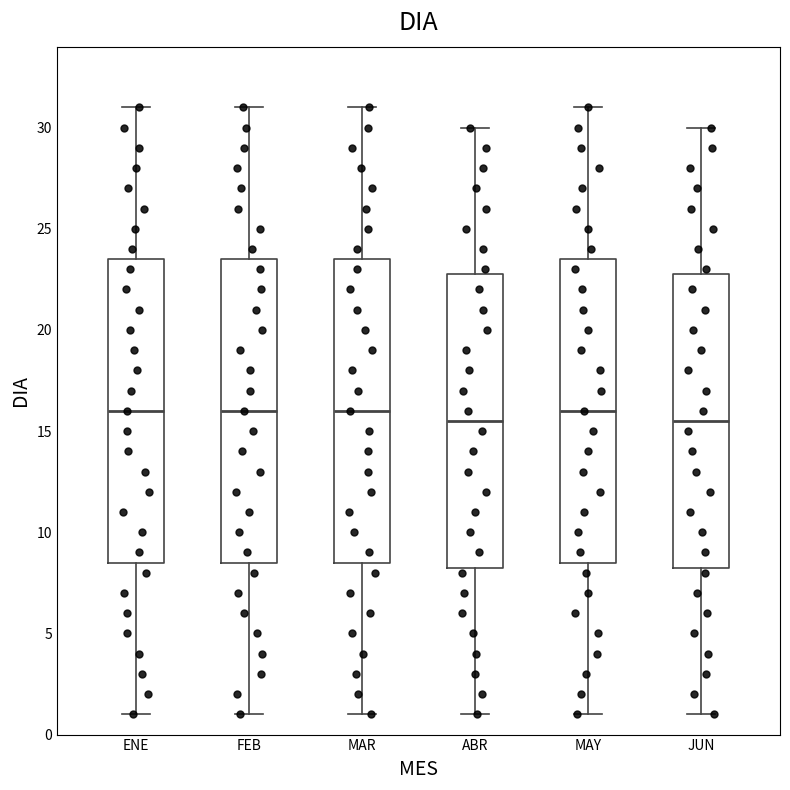

Reading left to right, read every box against the y-axis: the position of its median line, the range the box covers, and the ends of its whiskers. The values are not printed on the chart, so give them approximately, as read against the axis.

ENE: median 16.0, box 8.5 to 23.5, whiskers 1.0 to 31.0
FEB: median 16.0, box 8.5 to 23.5, whiskers 1.0 to 31.0
MAR: median 16.0, box 8.5 to 23.5, whiskers 1.0 to 31.0
ABR: median 15.5, box 8.5 to 23.0, whiskers 1.0 to 30.0
MAY: median 16.0, box 8.5 to 23.5, whiskers 1.0 to 31.0
JUN: median 15.5, box 8.5 to 23.0, whiskers 1.0 to 30.0